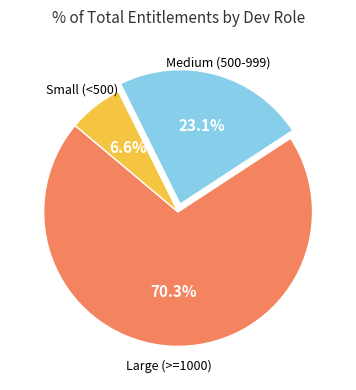

Is there a majority slice in this chart?

Yes